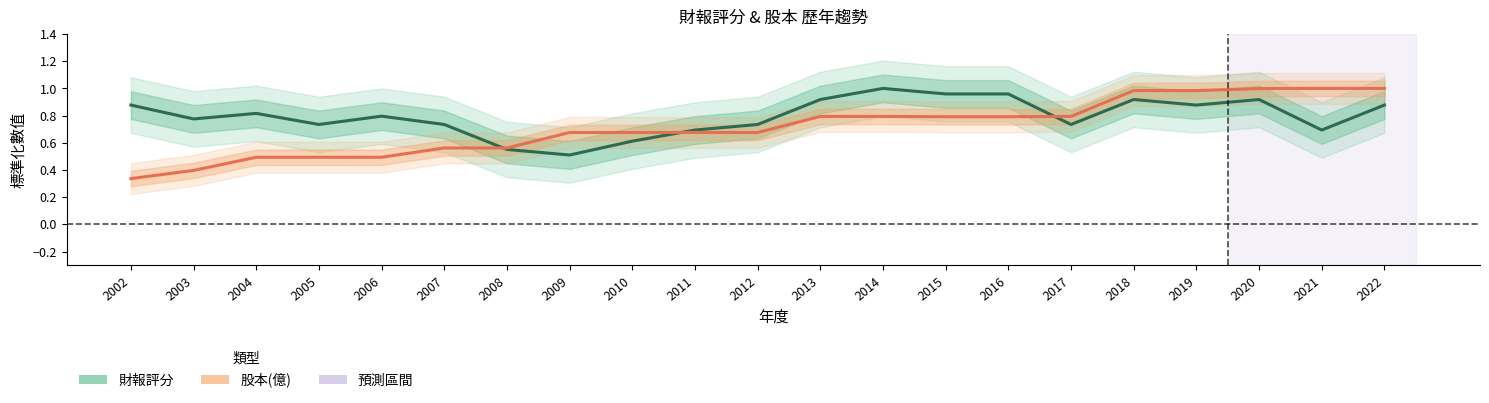

The 股本(億) series shows 0.3 at 2002. True or false?

True